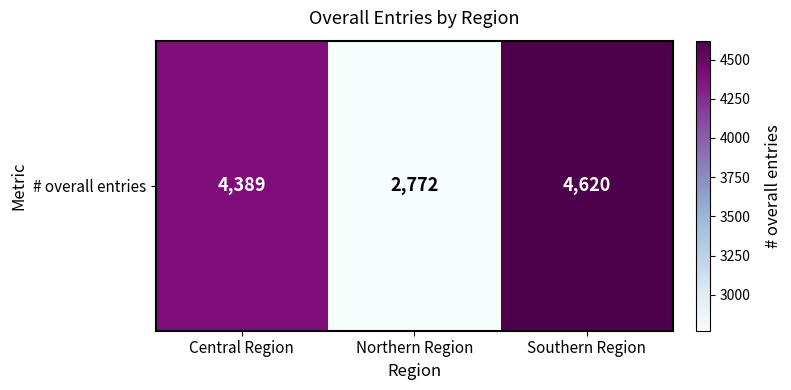

Reading right to left, list all the values displayed in this chart.

Southern Region=4620	Northern Region=2772	Central Region=4389